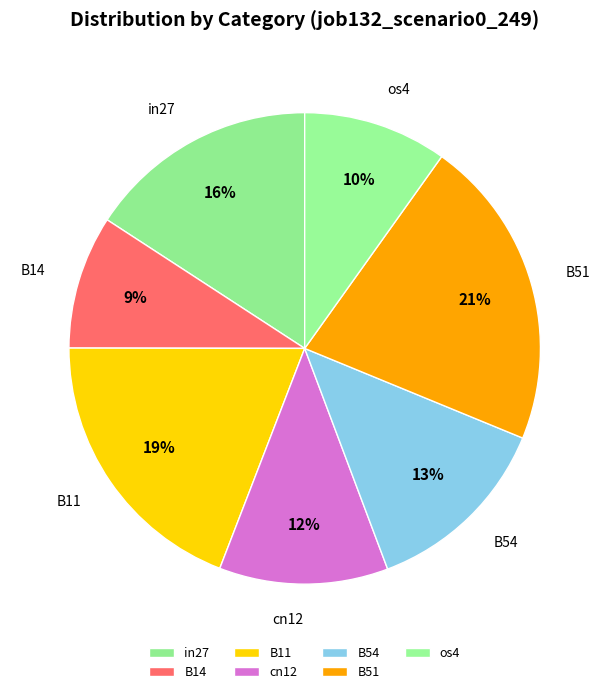

Do in27 and B11 together represent more than half of the pie?

No